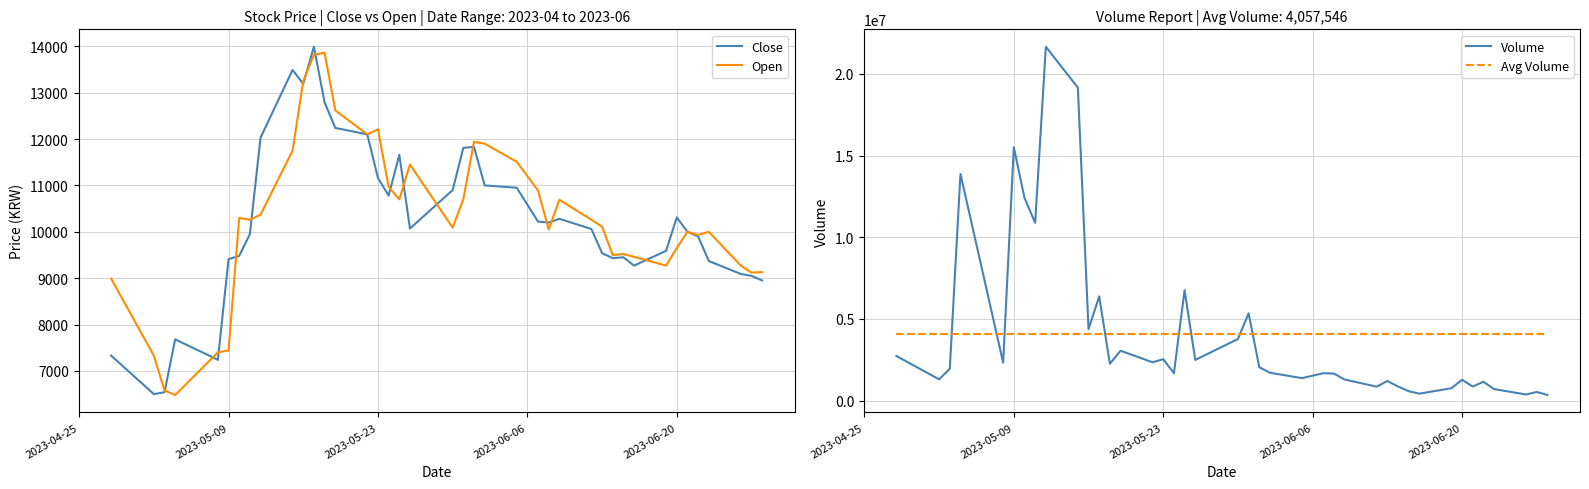

What is the minimum value for Open?

6480